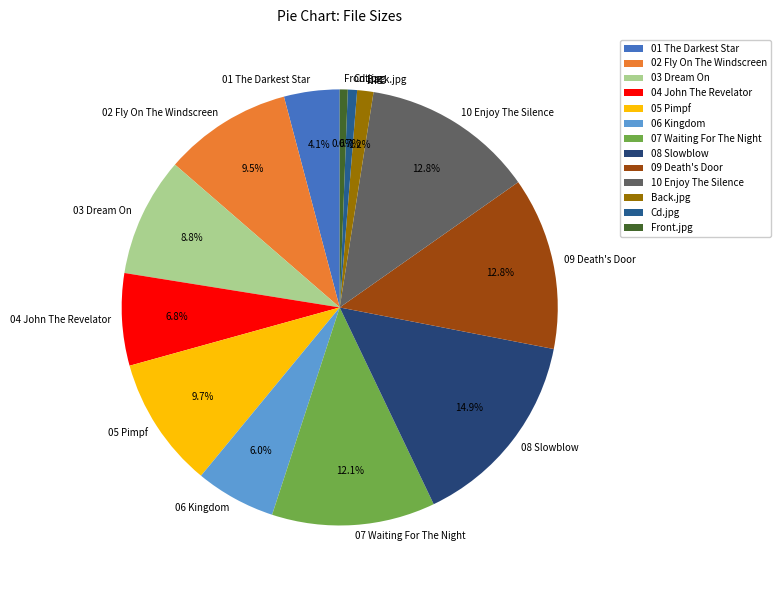

To the nearest percent, what is the average slice percentage?

8%